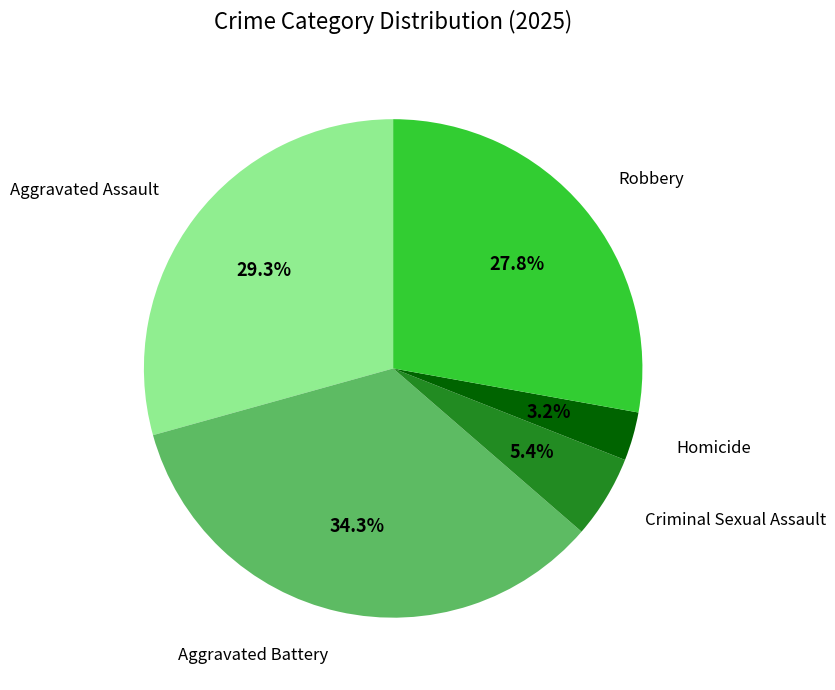

Does any single category account for the majority?

No